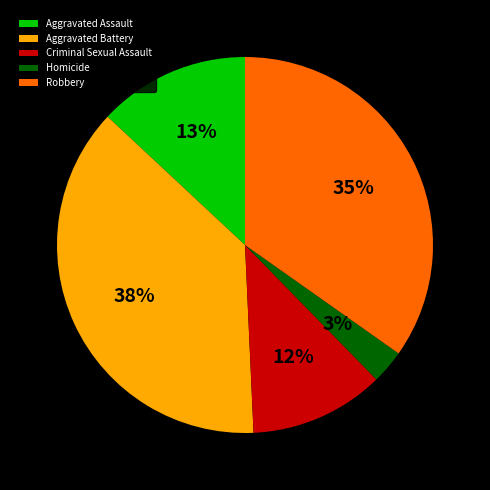

To the nearest percent, what percentage of the pie is Criminal Sexual Assault?

12%